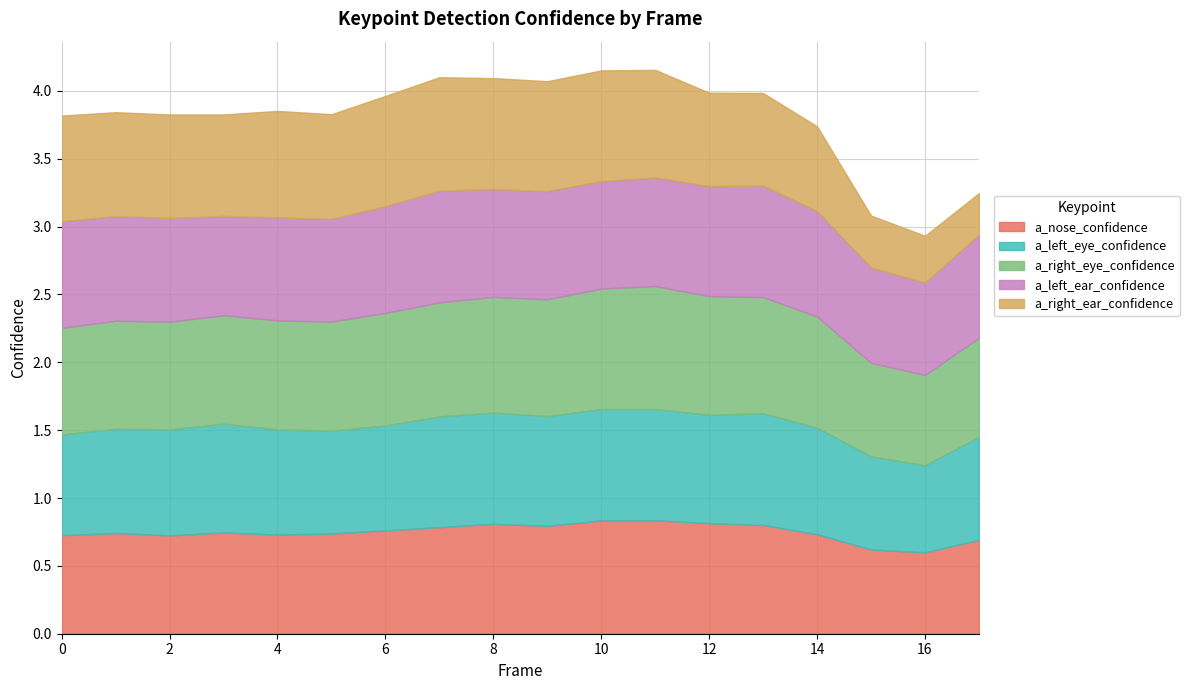

What is the sum of all a_nose_confidence values?

13.5